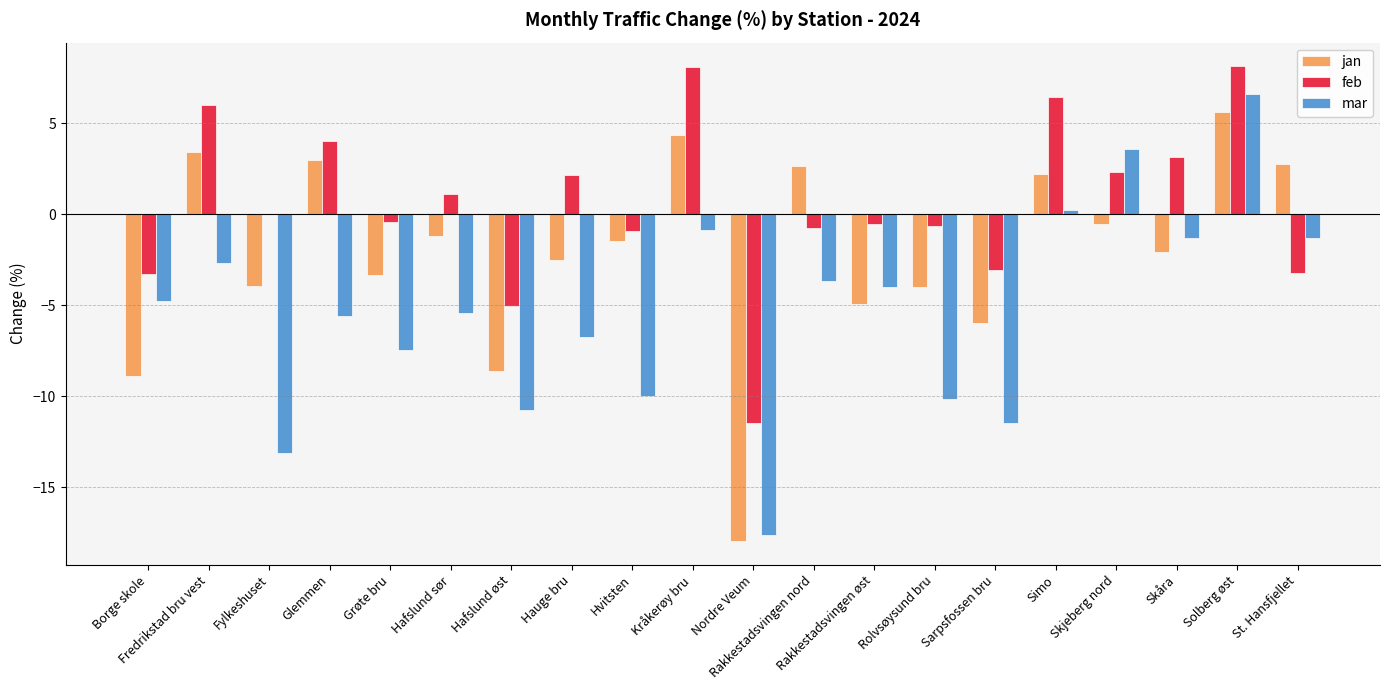

Which series changed the most between Hafslund øst and Hvitsten?

jan